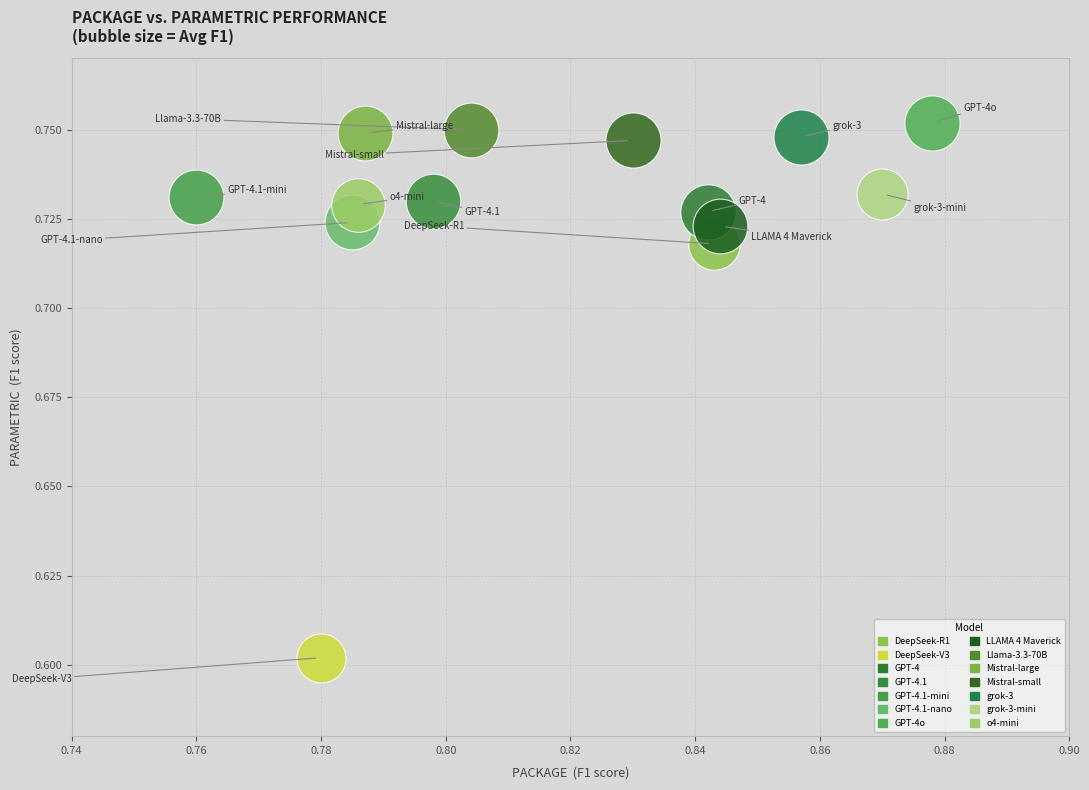

What are all the series names shown in the legend?

DeepSeek-R1, DeepSeek-V3, GPT-4, GPT-4.1, GPT-4.1-mini, GPT-4.1-nano, GPT-4o, LLAMA 4 Maverick, Llama-3.3-70B, Mistral-large, Mistral-small, grok-3, grok-3-mini, o4-mini